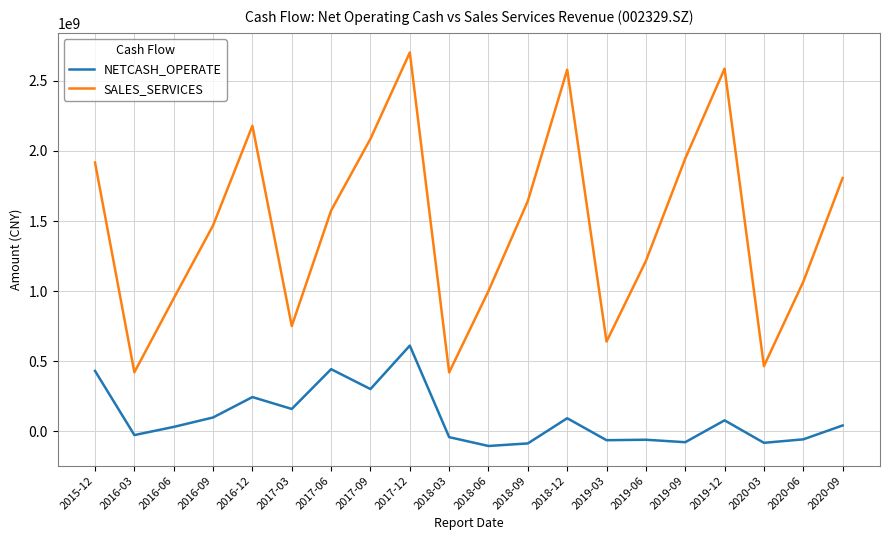

Is it true that NETCASH_OPERATE equals -103433119.2 at 2018-06?

True